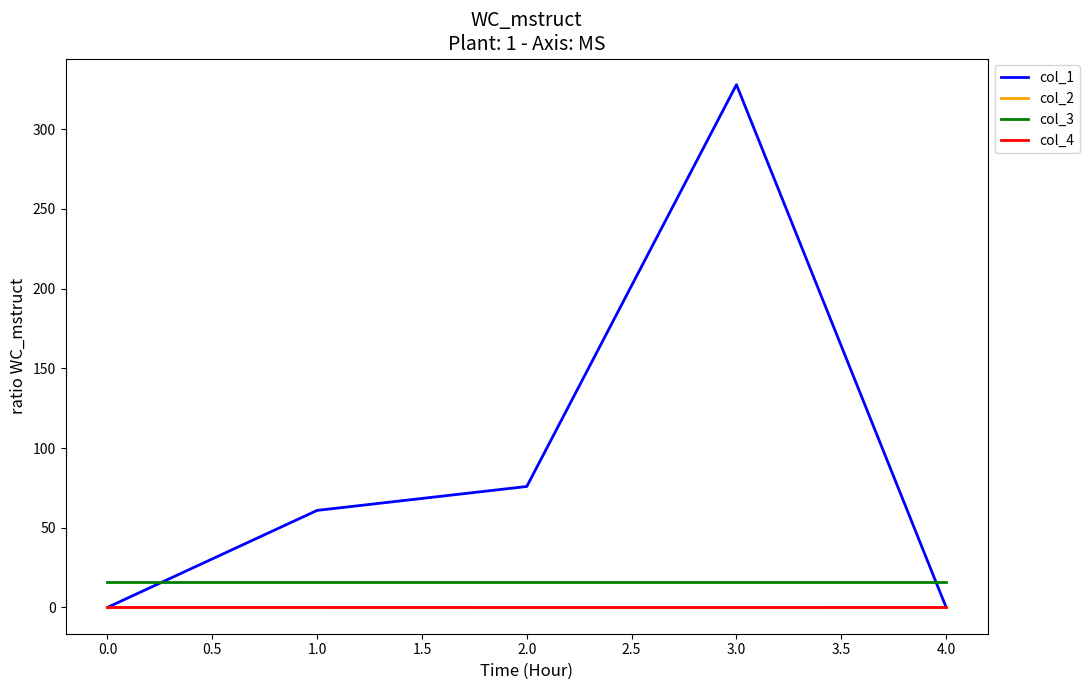

Which series has the largest total across all categories?

col_1